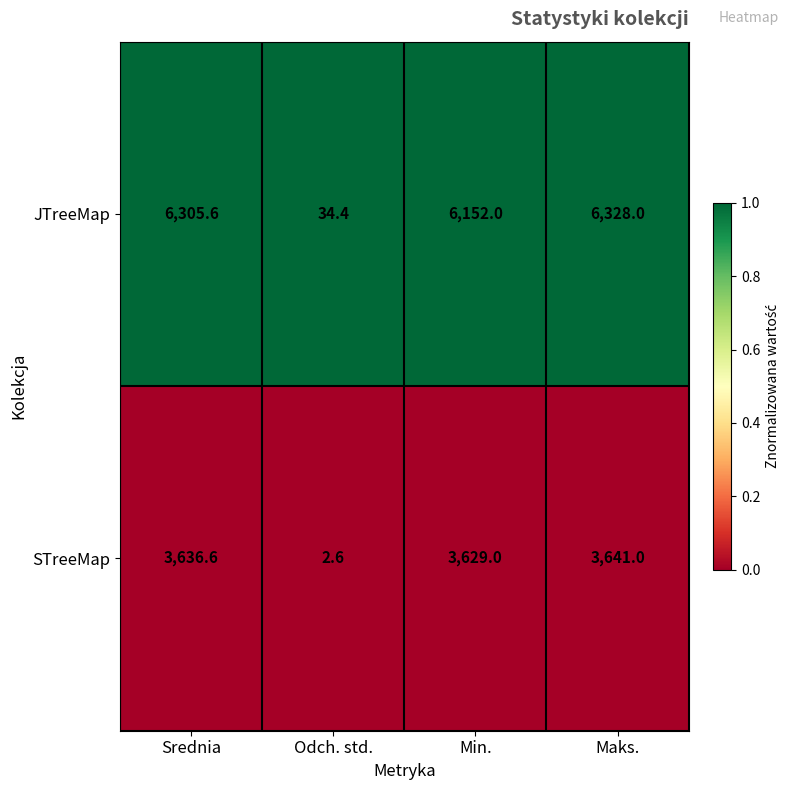

What is the greatest value displayed?

6328.0